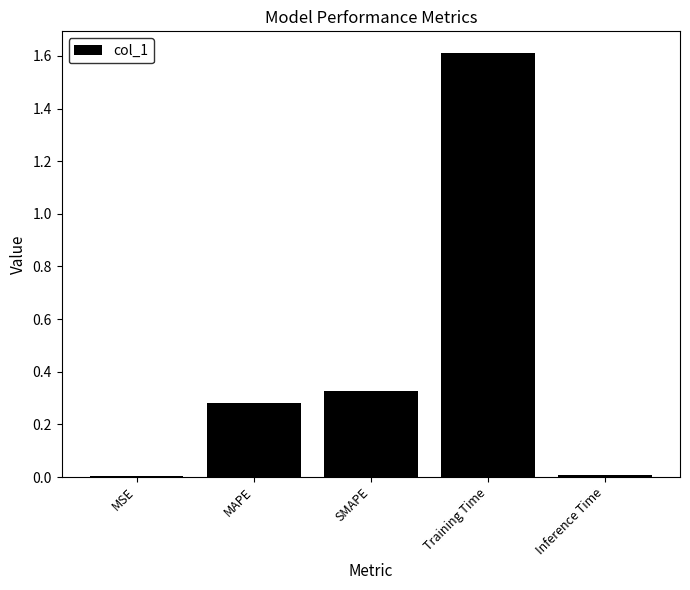

Between Inference Time and MAPE, which is larger?

MAPE